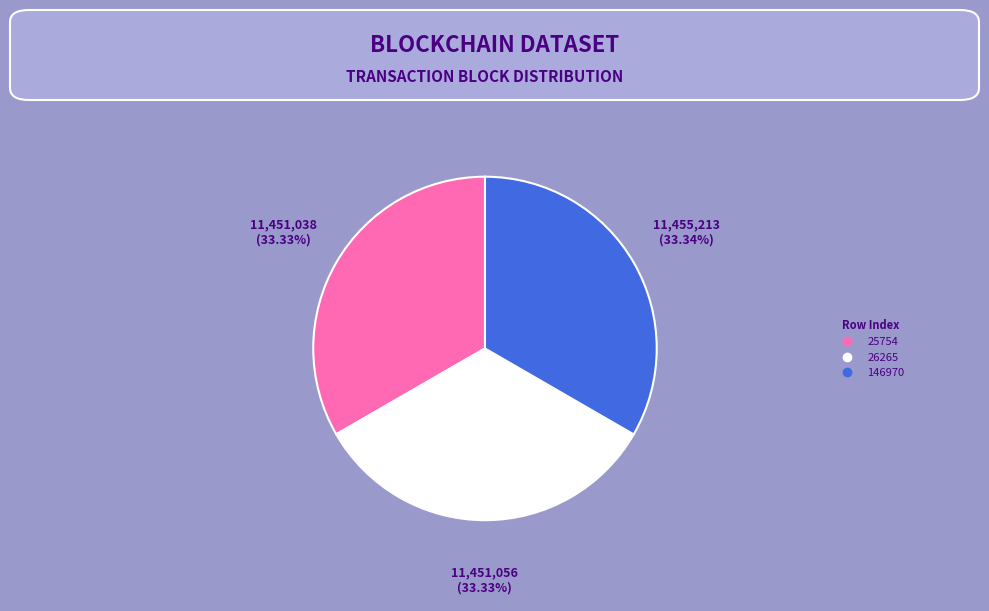

Is the sum of 26265 and 25754 greater than half?

Yes